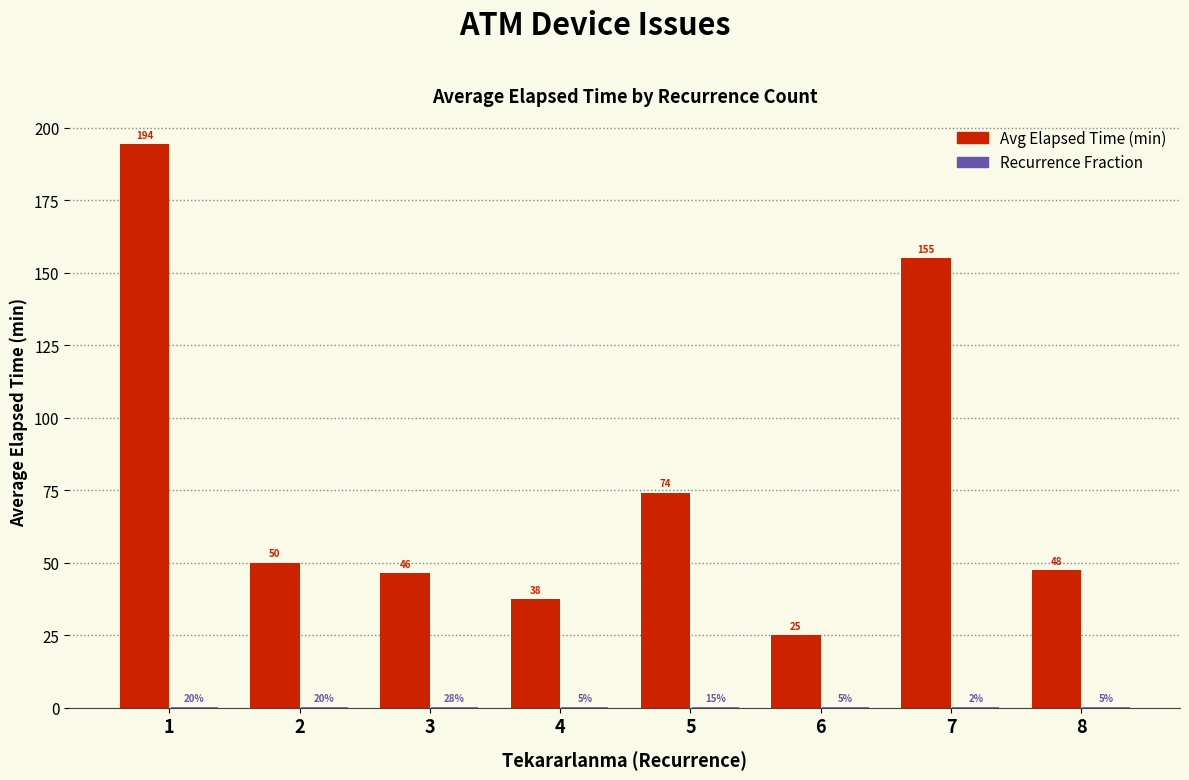

What is the maximum value shown in the chart?

194.4